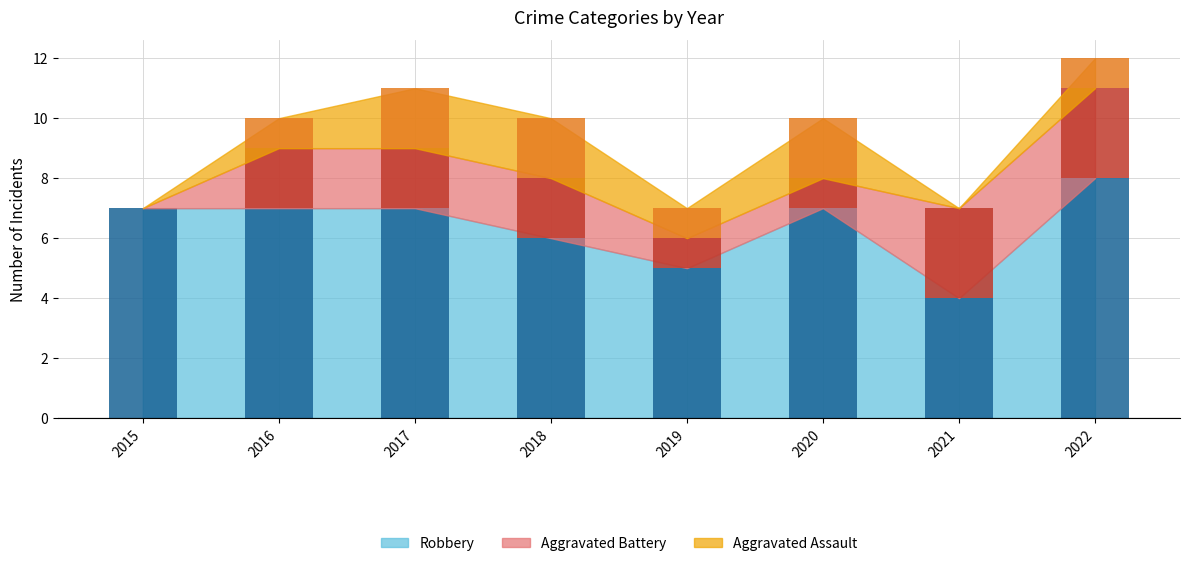

What are all the series names shown in the legend?

Aggravated Assault, Aggravated Battery, Robbery